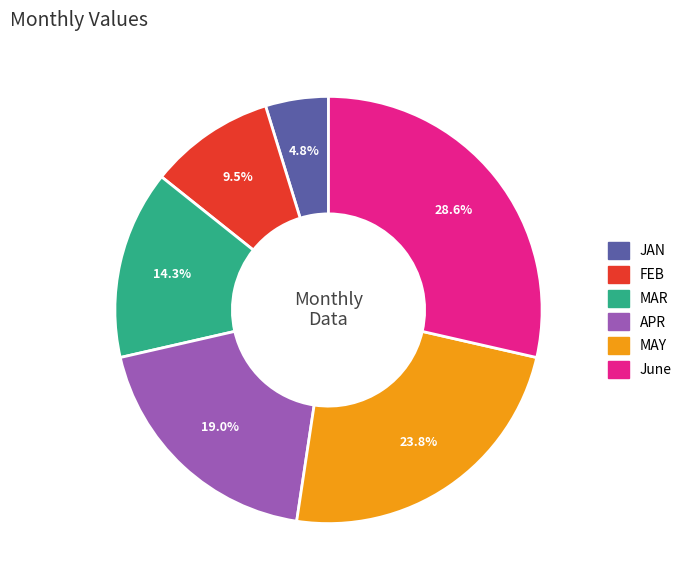

Do APR and FEB together represent more than half of the pie?

No